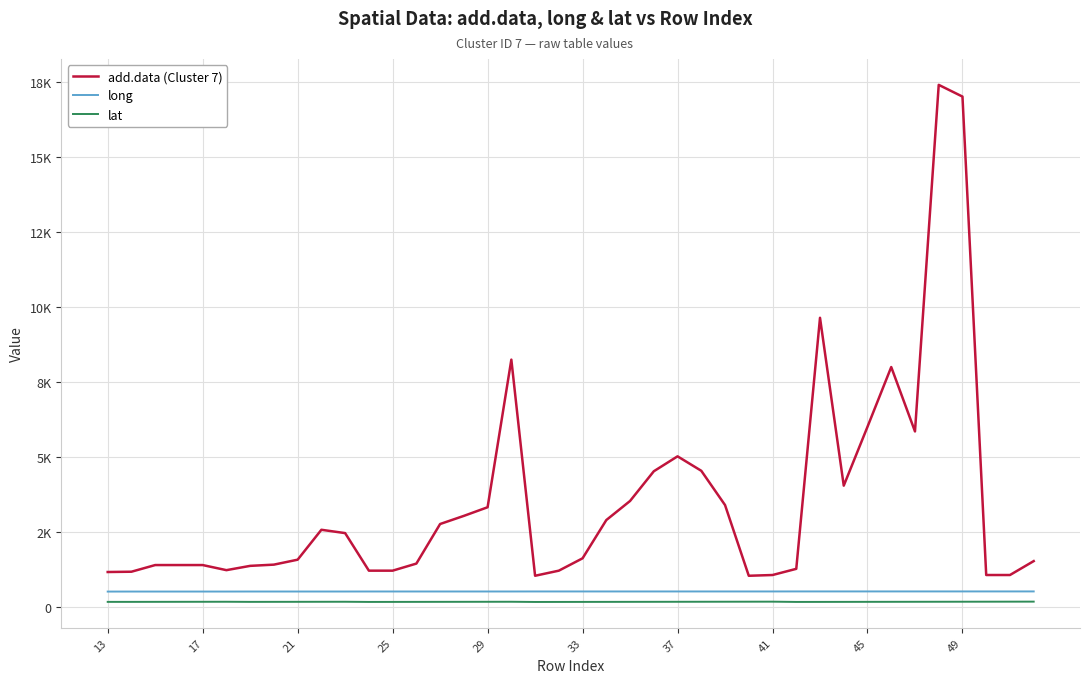

Does the chart have visible grid lines?

Yes